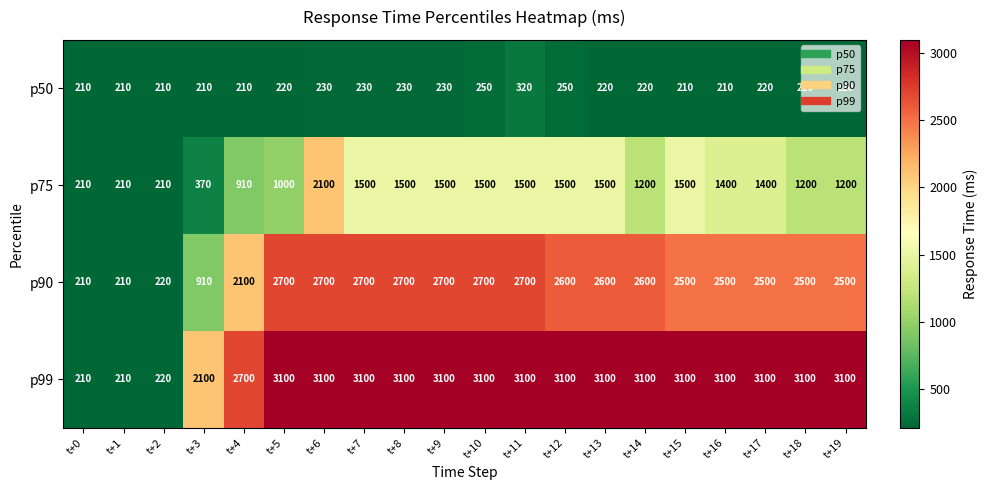

At which label is p99 closest to 1655?

t+3